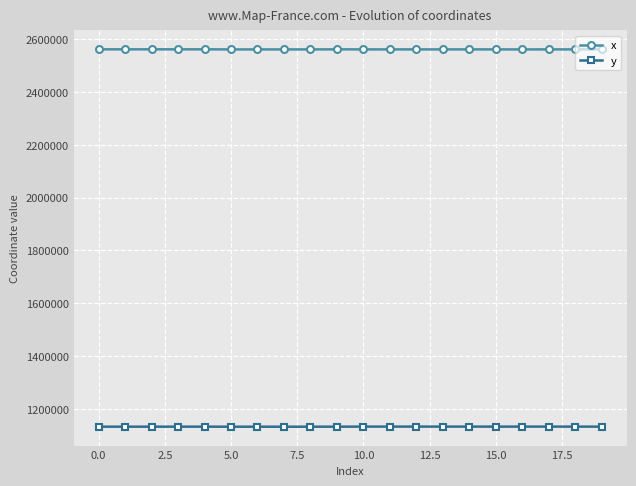

What is the maximum value for y?

1133050.7